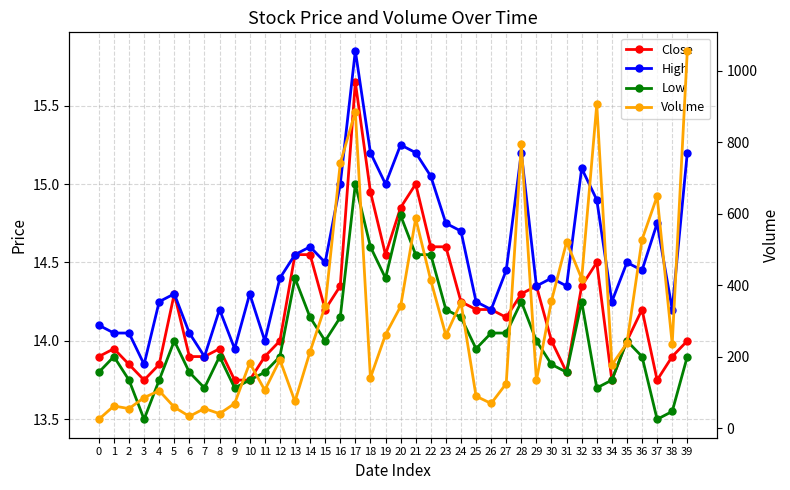

At which label does High reach its peak?

17